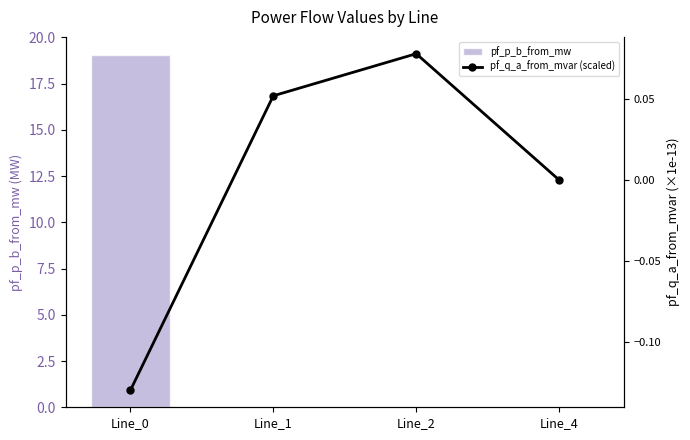

What is the greatest value displayed?

19.1